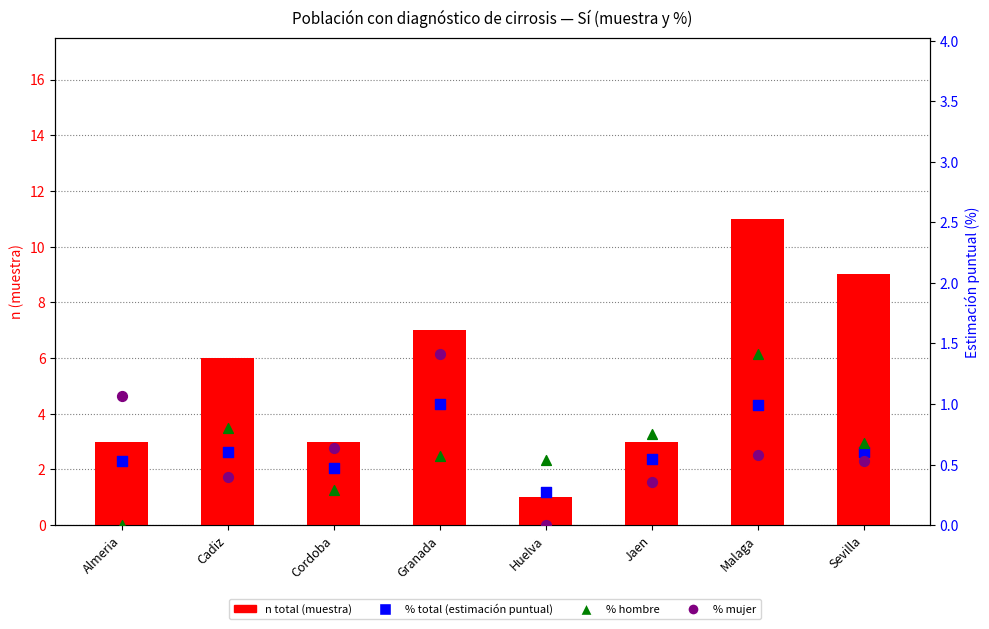

Which series reaches the minimum Y coordinate?

% hombre